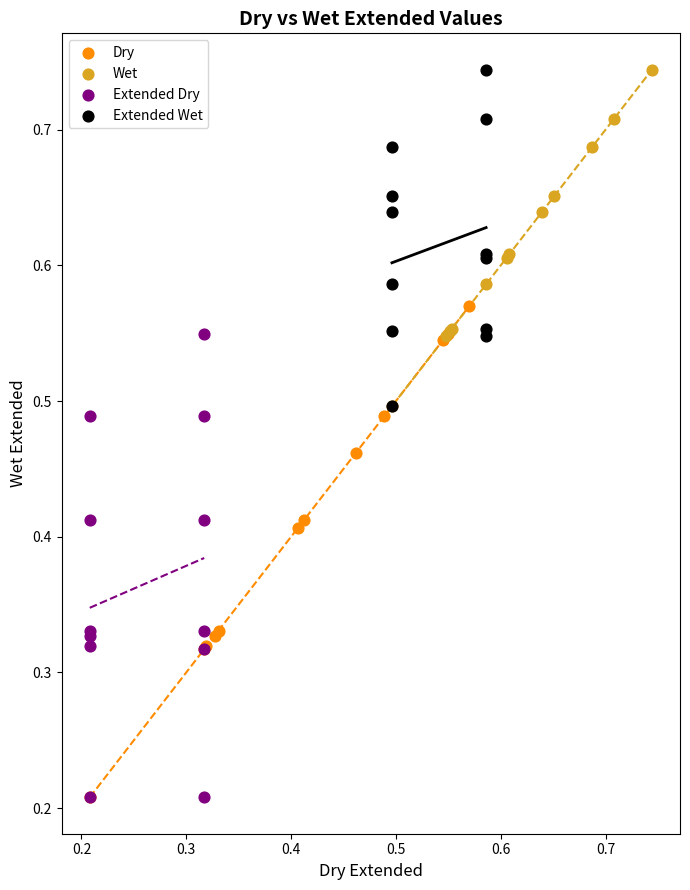

What are all the series names shown in the legend?

Dry, Wet, Extended Dry, Extended Wet